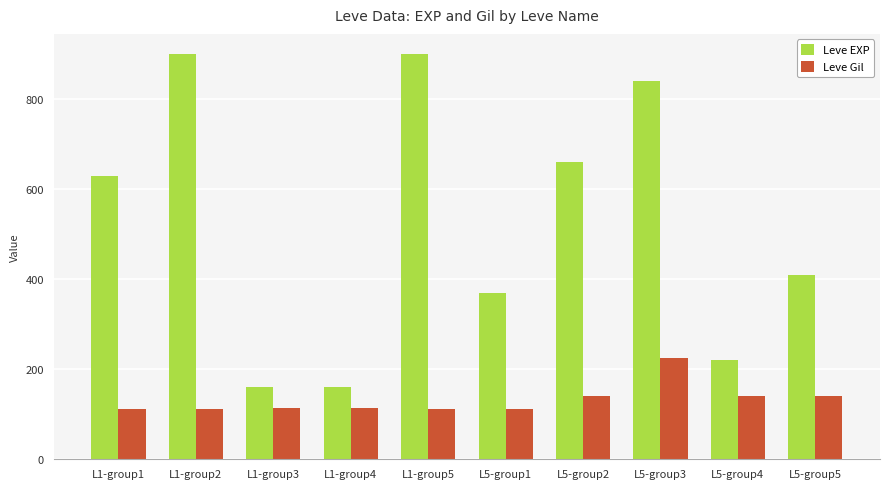

At which label does Leve Gil reach its peak?

L5-group3